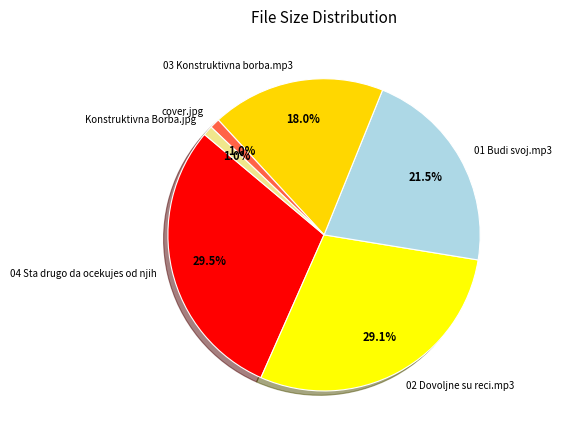

To the nearest percent, what is the difference between the Konstruktivna Borba.jpg and cover.jpg slice percentages?

0%